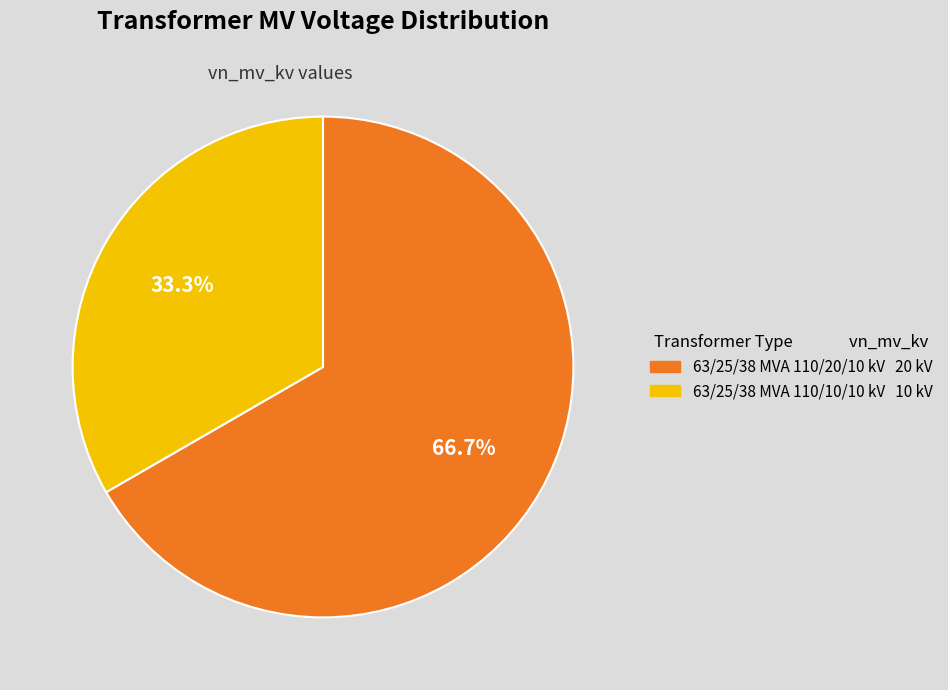

Count the number of slices in the pie.

2